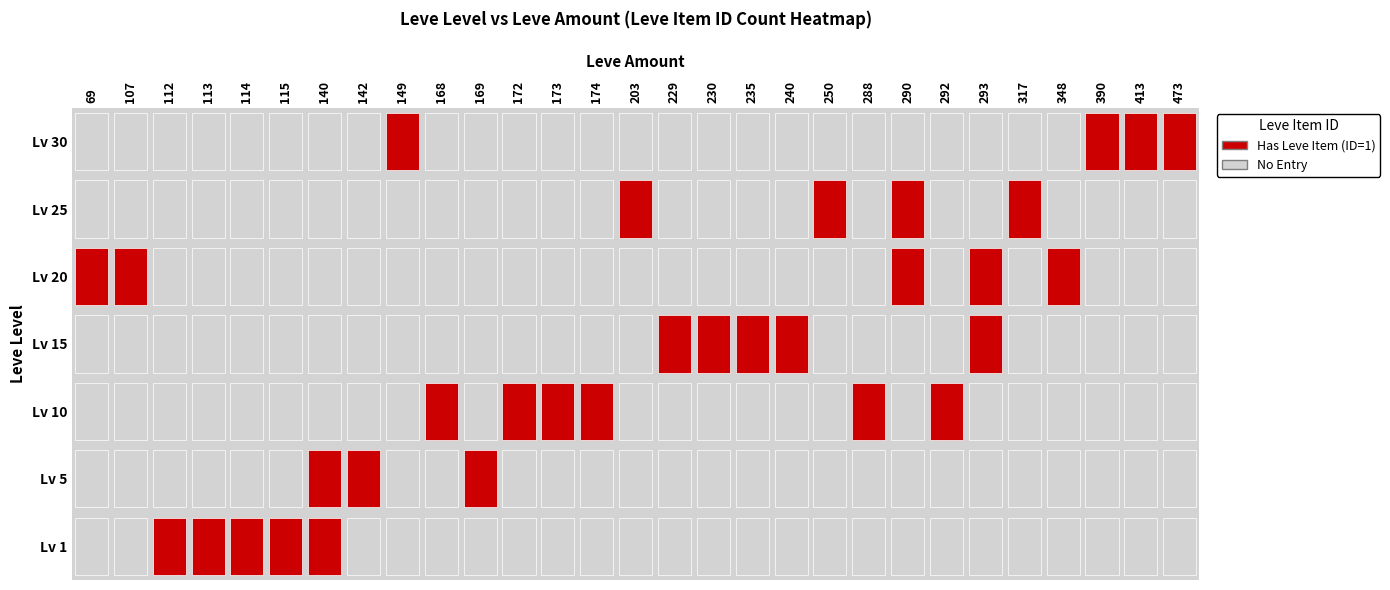

At which category is the sum across all series the highest?

140